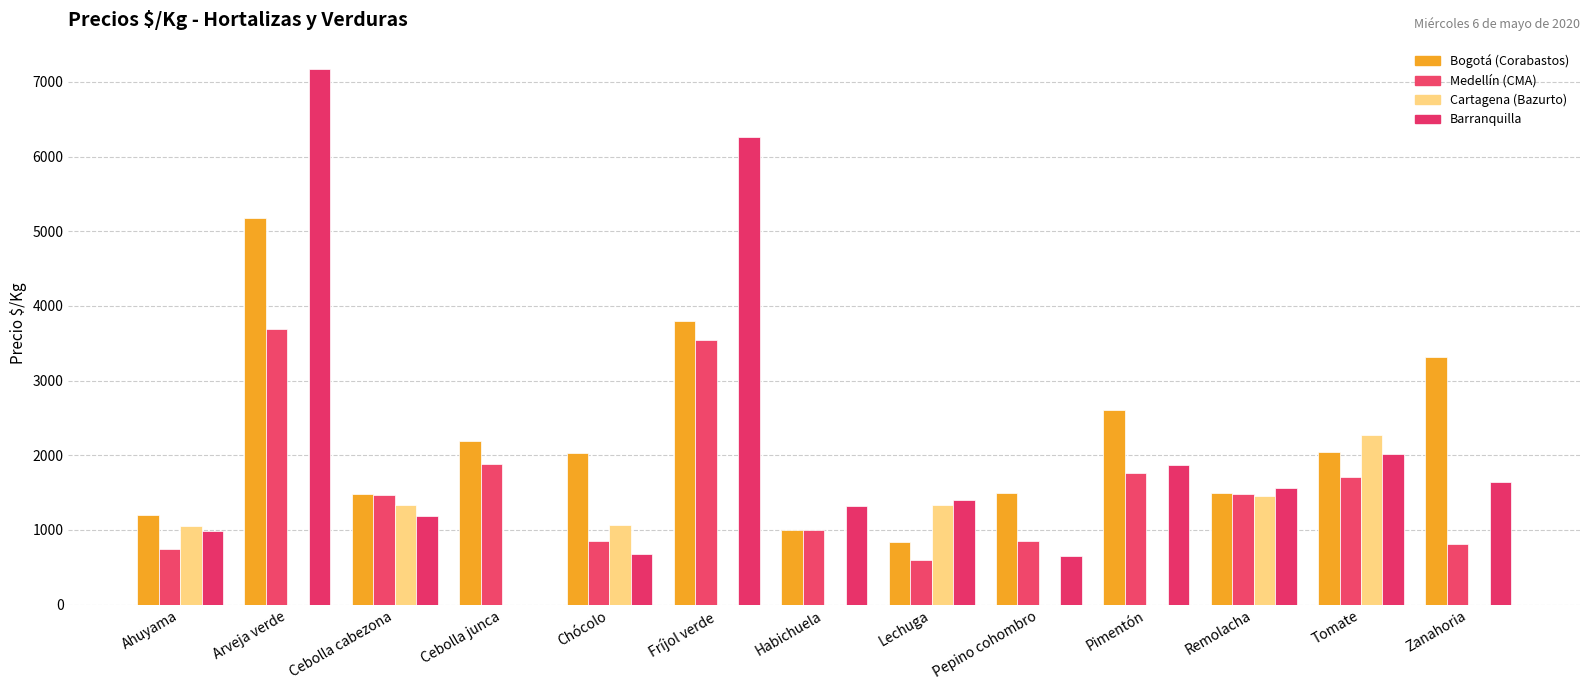

Count the number of data series in this chart.

4